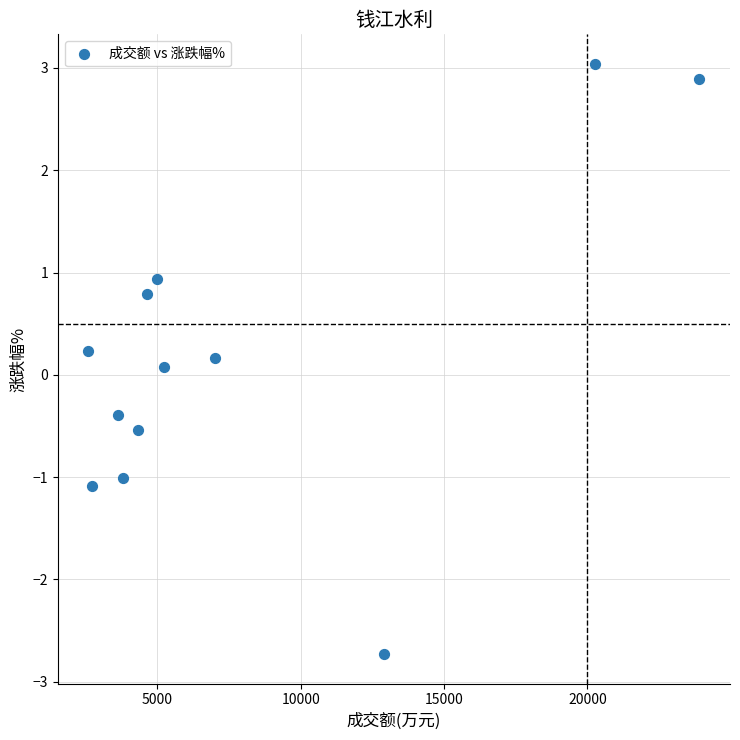

What is the range of X values (max minus min)?

21320.0